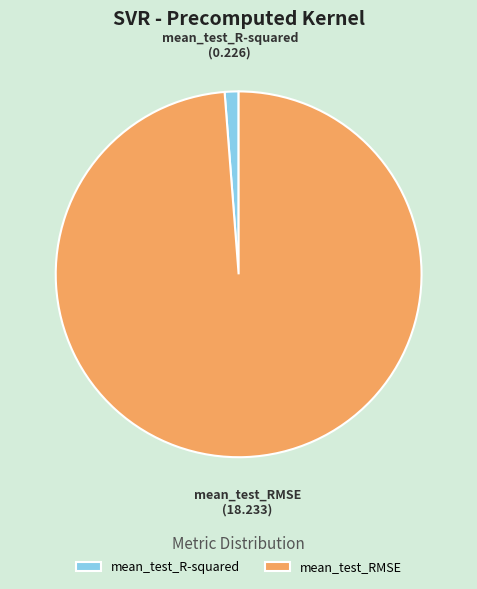

The mean_test_RMSE slice represents 89% of the pie. True or false?

False